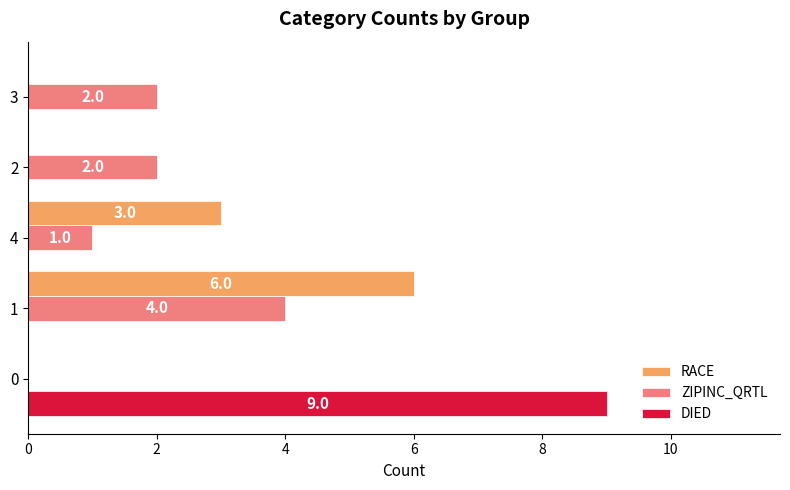

What is the greatest value displayed?

9